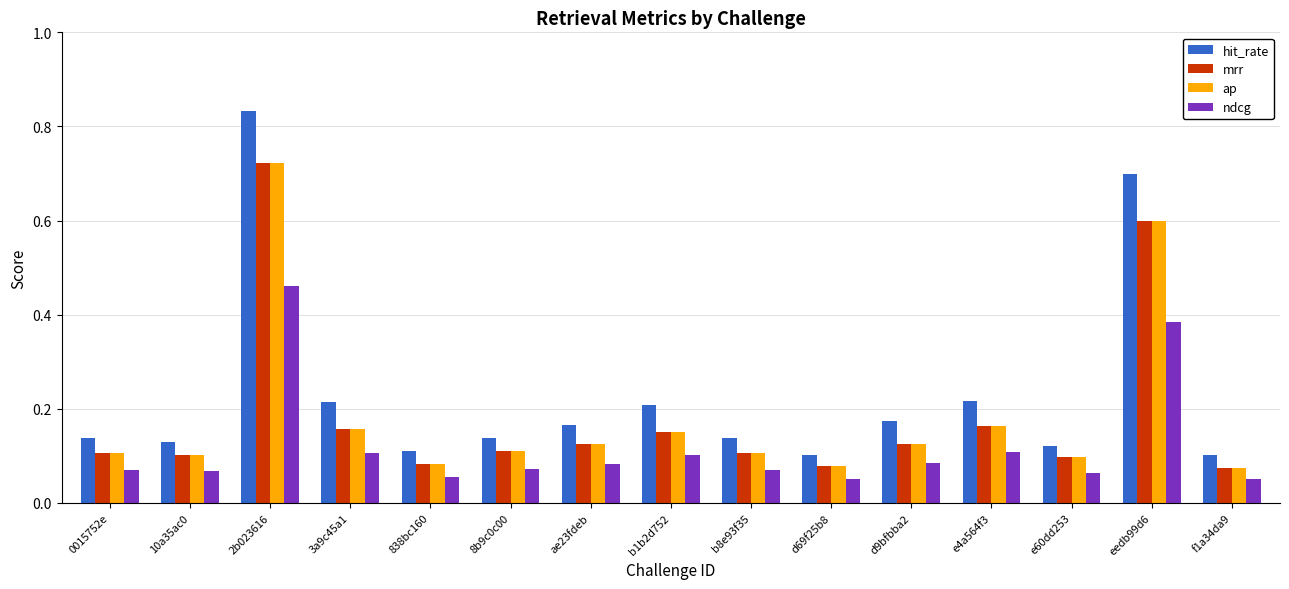

Which series has the largest range (max minus min)?

hit_rate